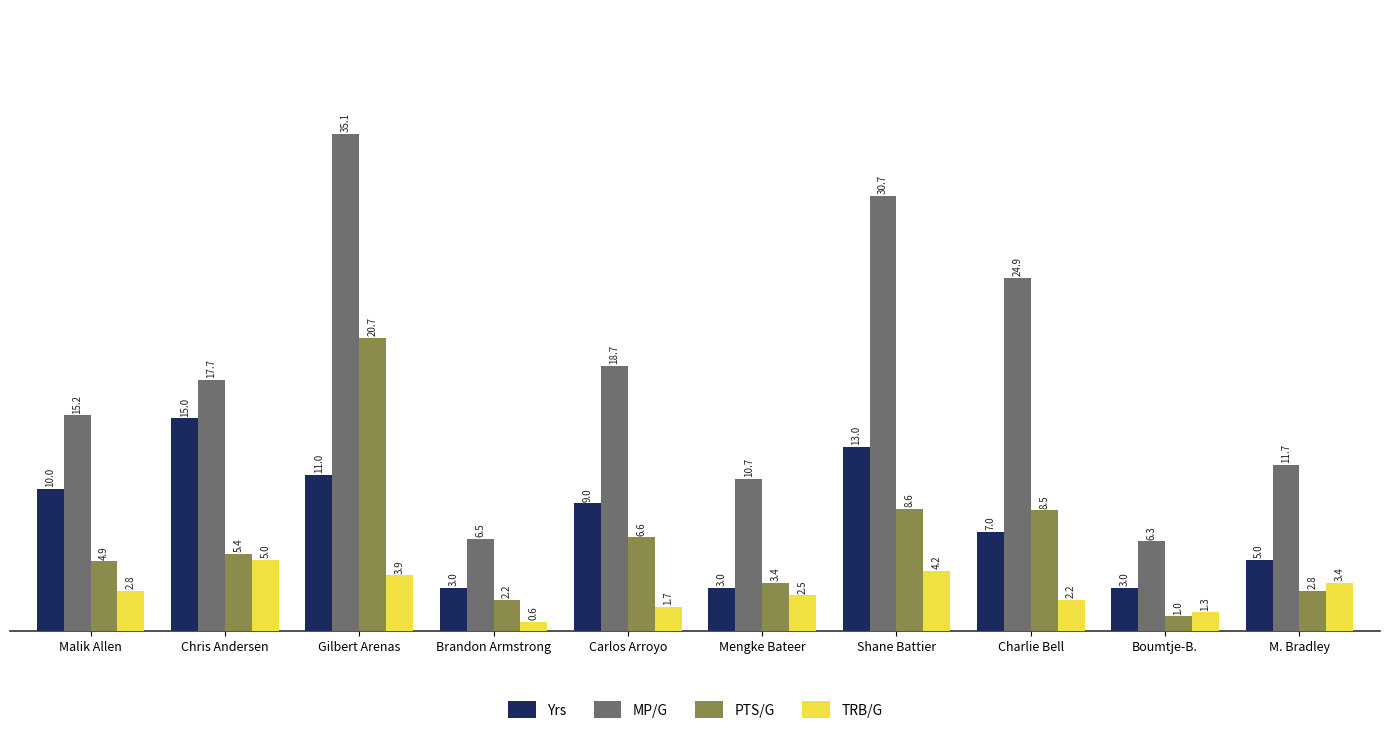

At which label is MP/G closest to 20?

Carlos Arroyo